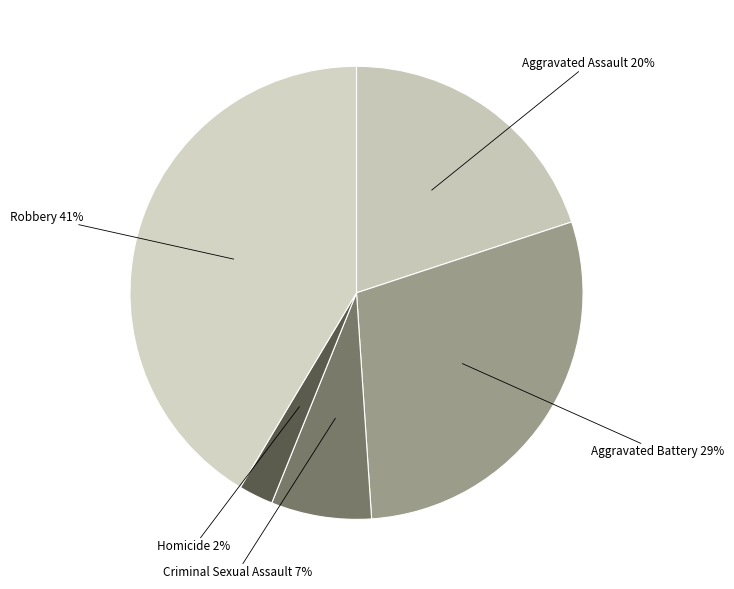

To the nearest percent, what is the difference between the largest and smallest slice percentages?

39%